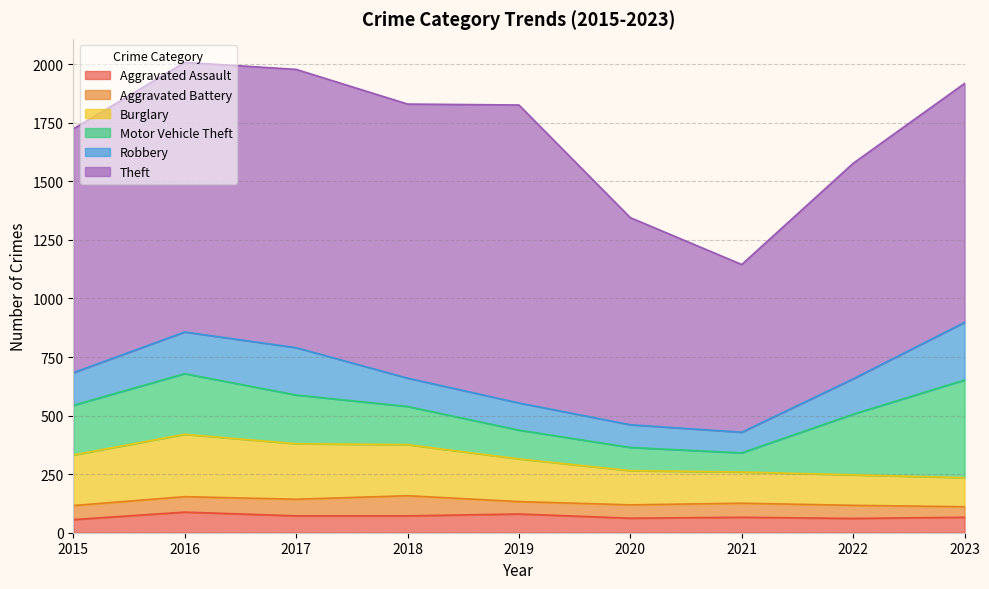

At which category does Aggravated Assault reach its first local valley?

2020